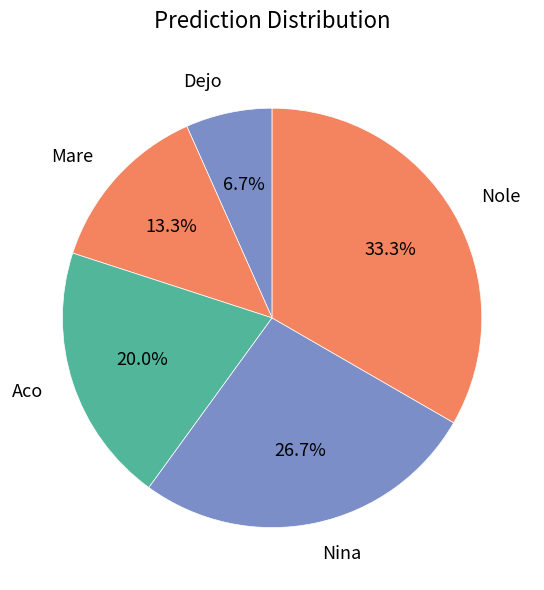

What percentage is the Nole slice, to the nearest percent?

33%